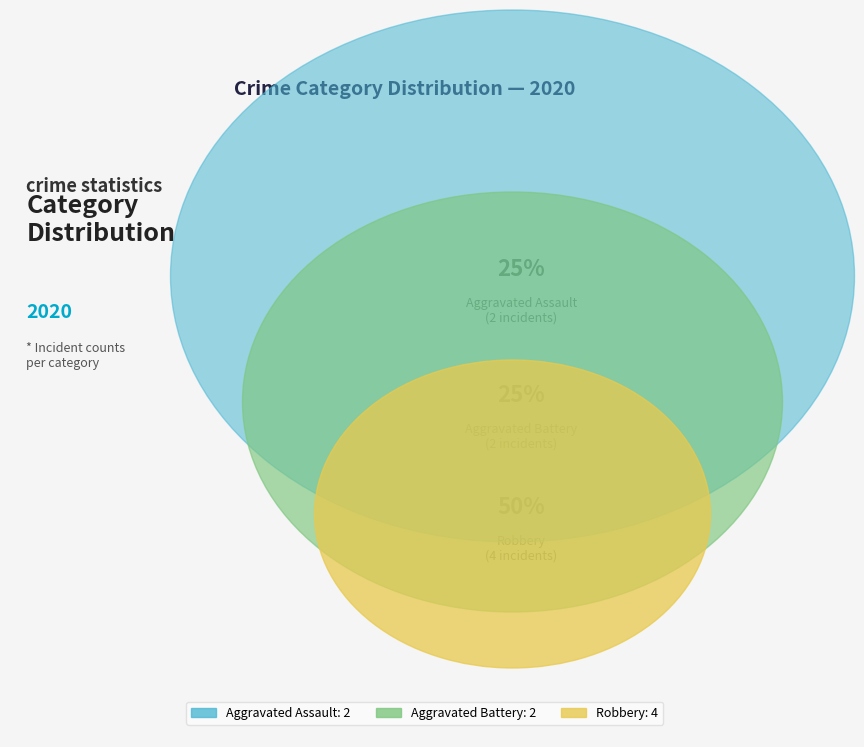

To the nearest percent, what portion does Aggravated Assault represent?

25%